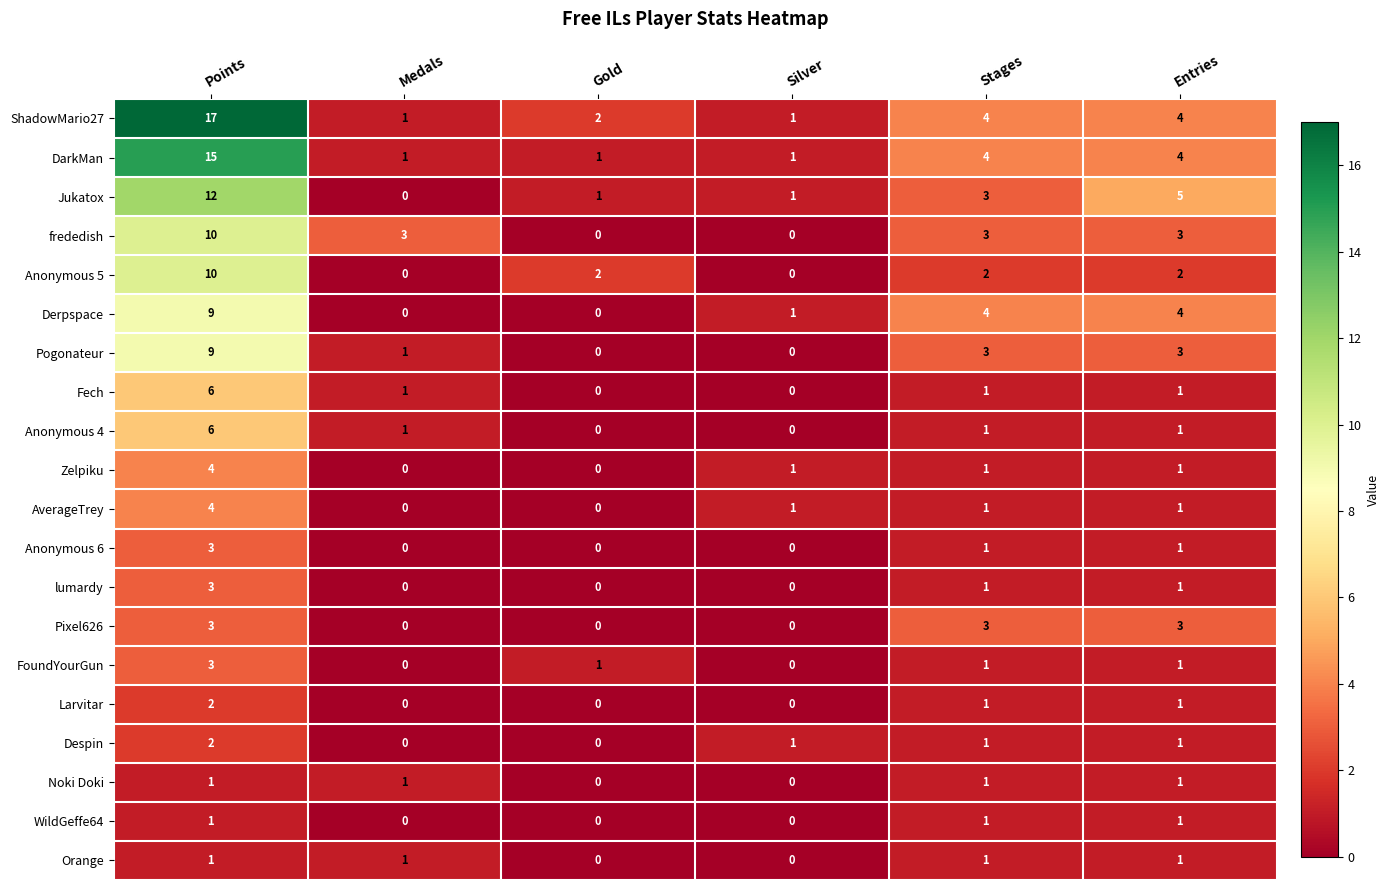

Where does the DarkMan series first go above 4?

Points